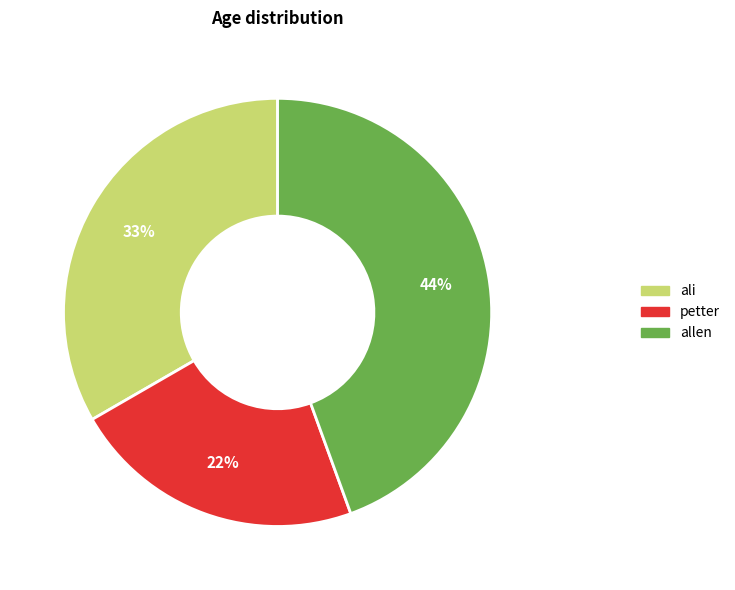

What percentage is the ali slice, to the nearest percent?

33%